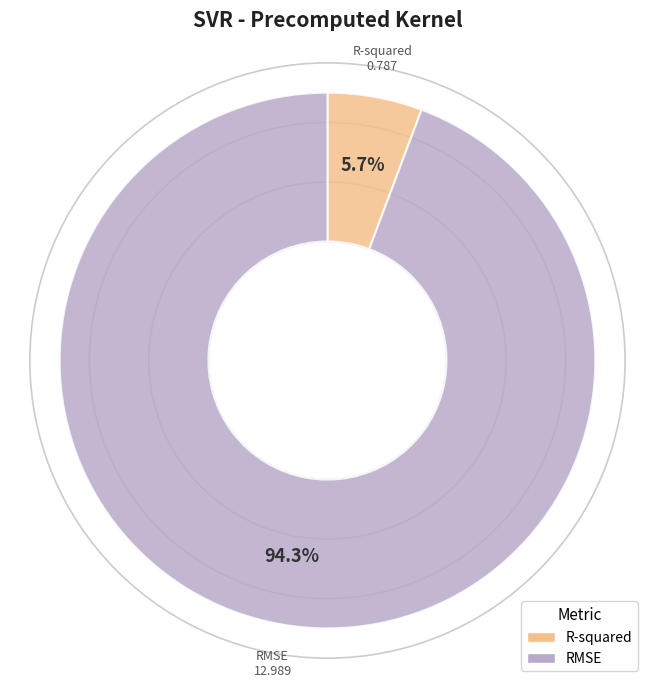

Count the number of slices in the pie.

2